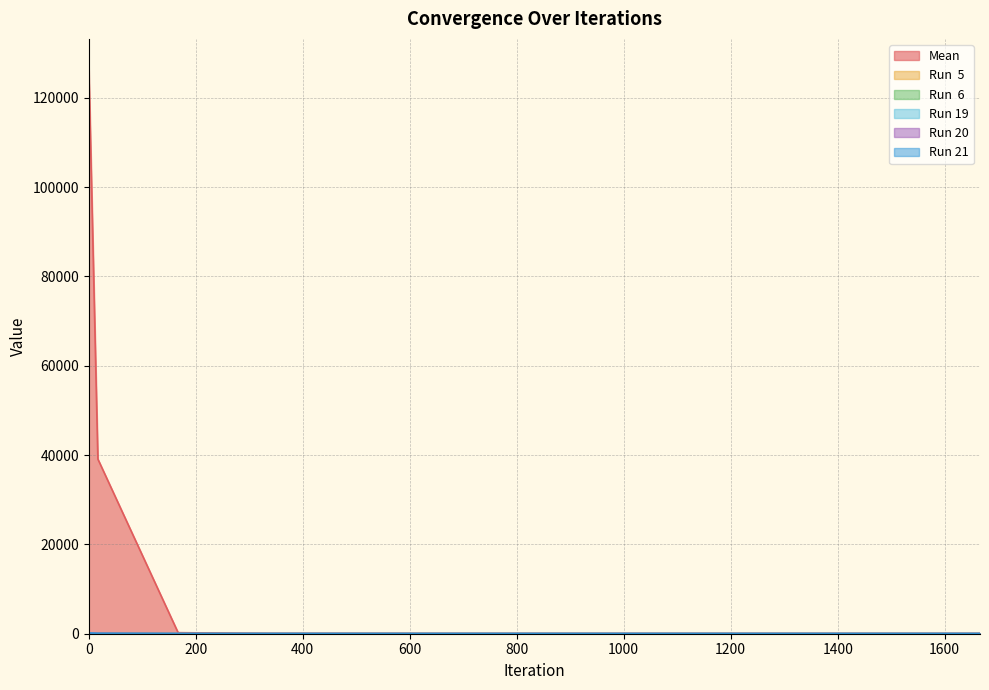

The Run 19 series shows 14.2 at 833. True or false?

False